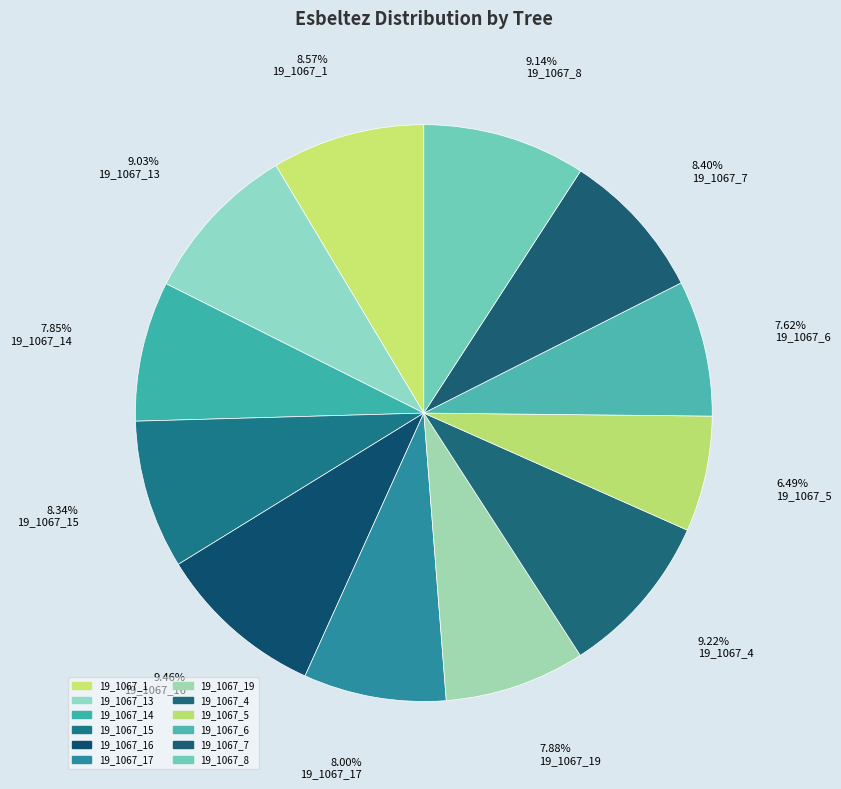

Approximately how many times larger is the value at 19_1067_13 compared to 19_1067_19?

1.1